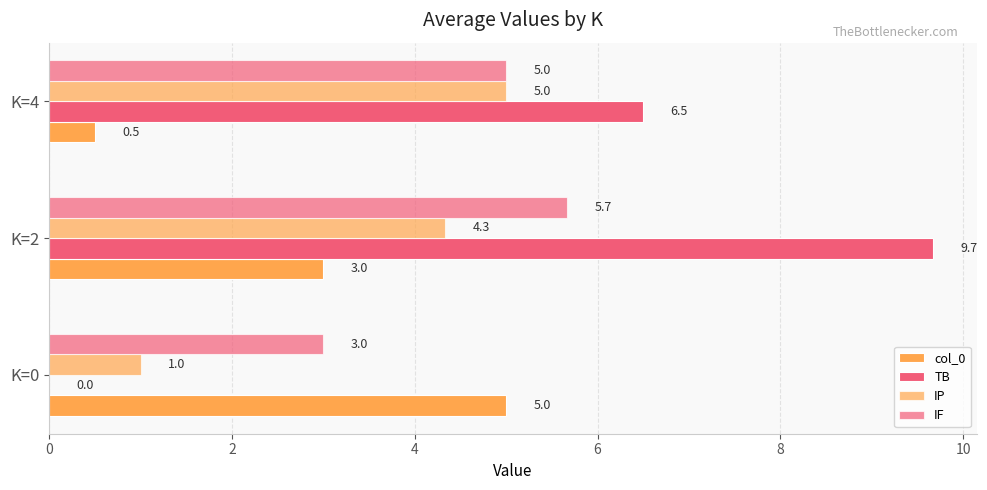

How many categories are shown in the chart?

3